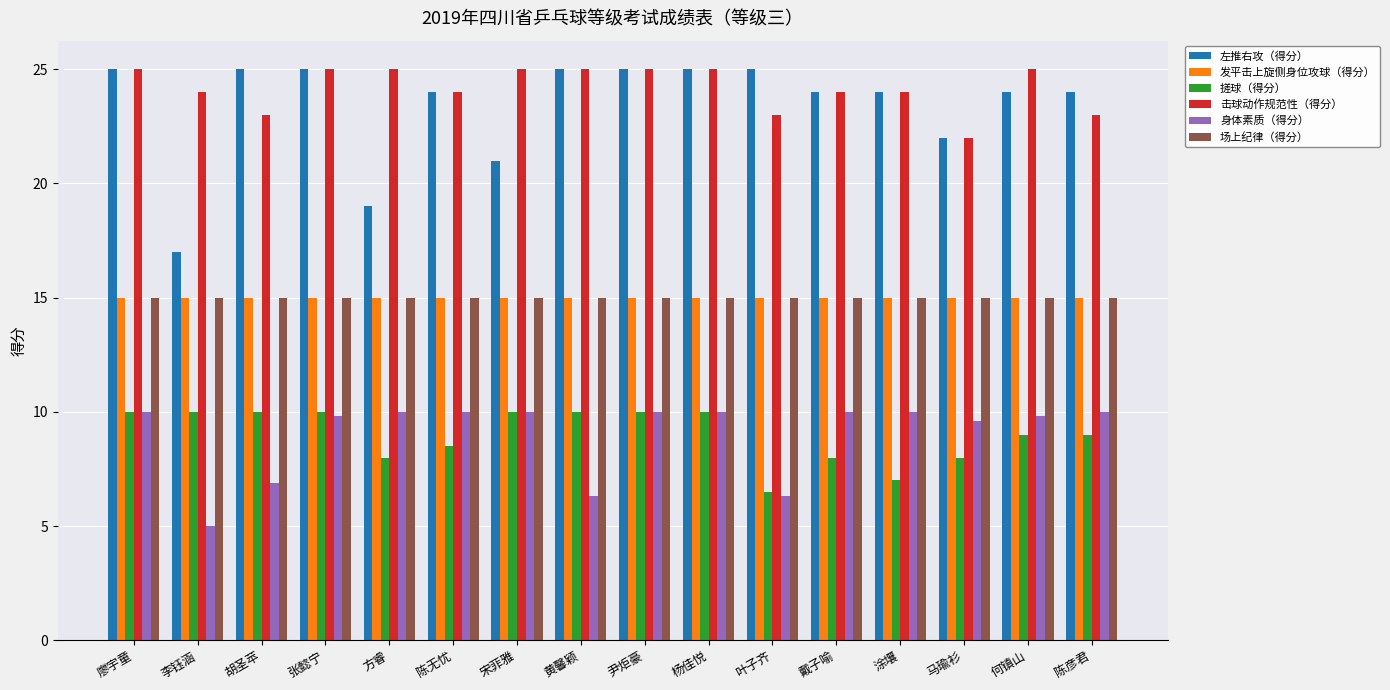

What is the total value across all series at 廖宇童?

100.0